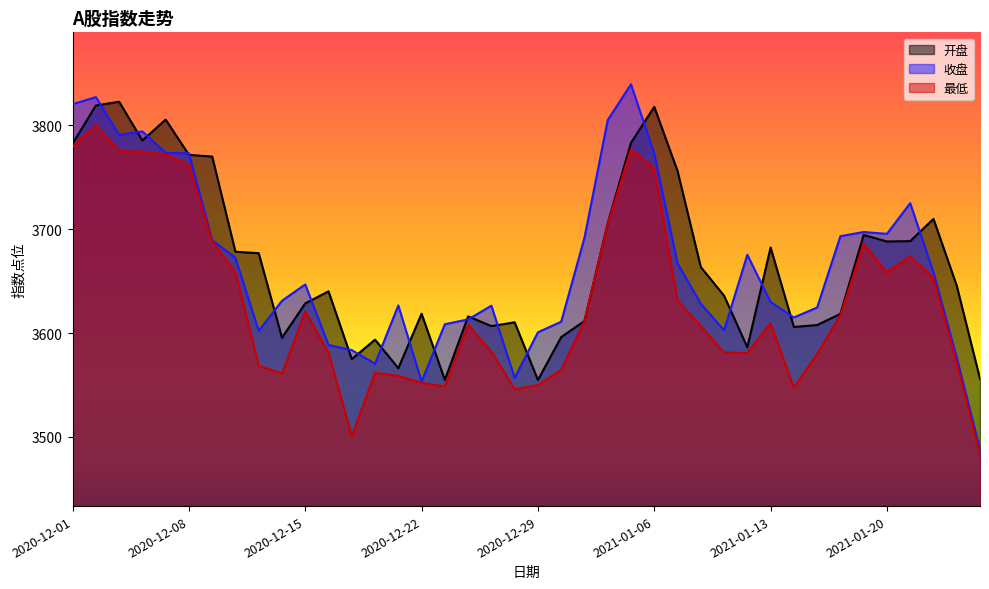

Reading left to right, transcribe all the data shown in this chart.

开盘: 3782.4	3819.2	3822.8	3785.5	3805.6	3771.7	3770.0	3678.3	3677.0	3595.6	3628.6	3640.2	3575.0	3593.7	3566.2	3618.7	3554.9	3616.2	3606.8	3610.4	3554.9	3596.2	3611.7	3705.8	3783.2	3817.9	3756.2	3663.6	3636.1	3586.4	3682.5	3605.9	3607.8	3618.6	3694.5	3688.2	3688.6	3710.0	3645.7	3556.1
收盘: 3820.4	3827.3	3791.0	3794.2	3773.6	3773.3	3689.6	3672.5	3602.2	3631.2	3646.9	3588.6	3583.7	3570.6	3626.7	3553.4	3608.6	3613.2	3626.4	3556.9	3600.8	3611.0	3691.8	3805.1	3839.6	3772.9	3667.2	3628.3	3602.7	3675.4	3630.0	3615.1	3624.6	3693.3	3697.4	3695.6	3725.1	3658.6	3576.5	3488.3
最低: 3779.4	3800.3	3775.4	3774.7	3771.9	3762.1	3688.5	3658.7	3568.7	3561.1	3620.7	3581.2	3500.8	3561.7	3558.9	3552.1	3548.7	3608.0	3582.1	3546.1	3550.0	3564.6	3611.7	3705.1	3777.1	3758.5	3631.2	3606.8	3581.3	3580.9	3609.4	3547.4	3579.8	3617.2	3686.0	3658.6	3674.1	3652.9	3571.4	3483.5